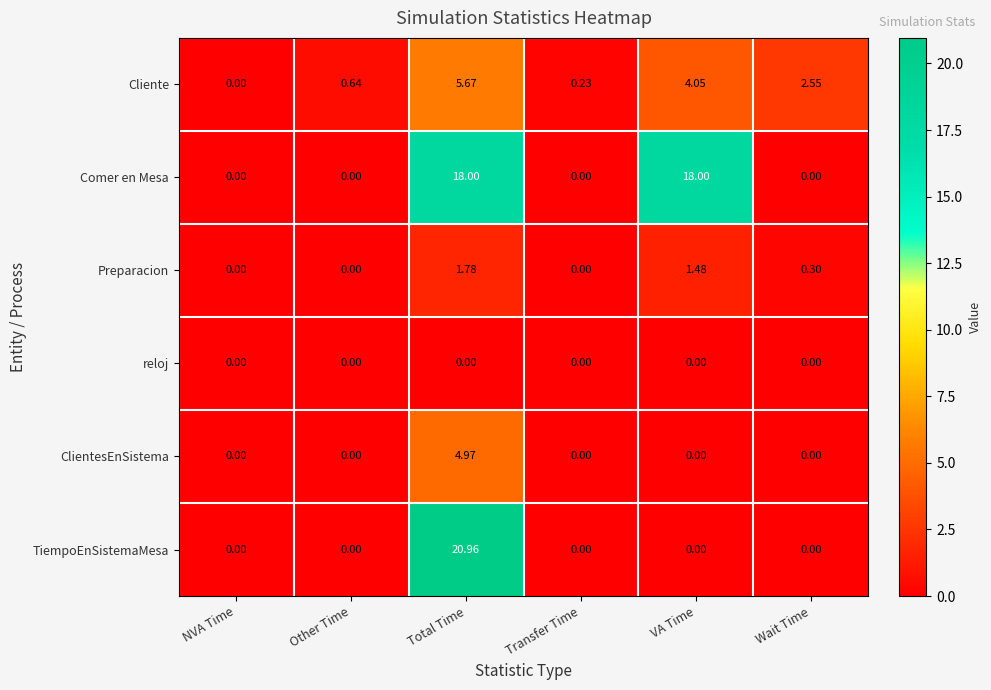

How many data points does each series have?

6